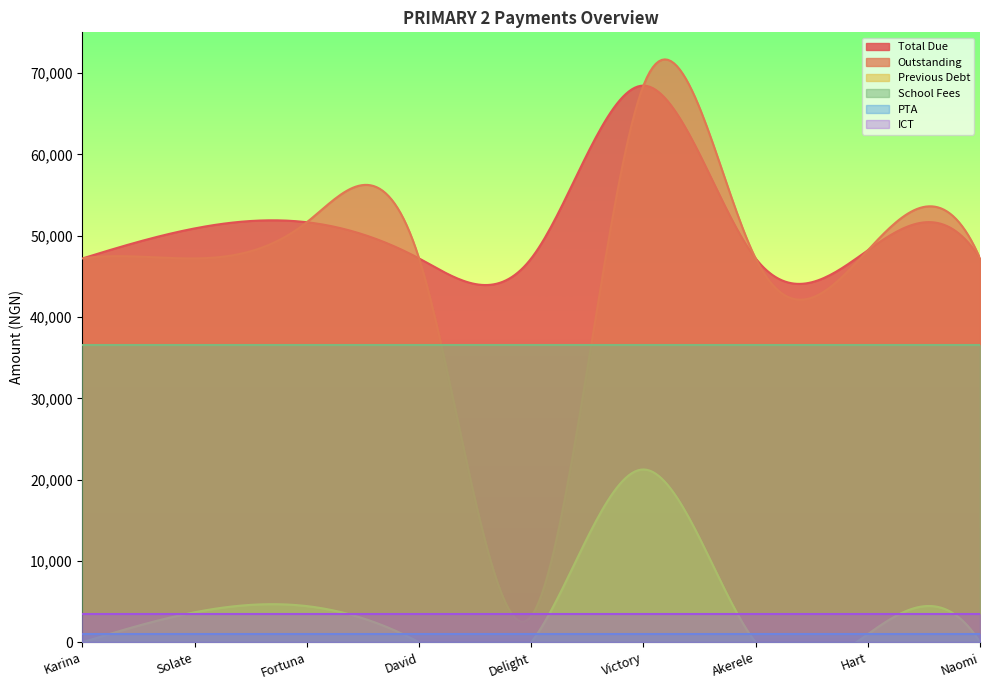

Which series has the largest range (max minus min)?

Outstanding